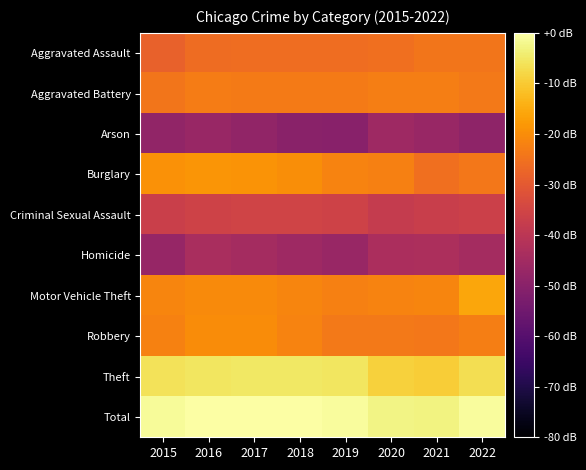

Count the number of categories in the chart.

8